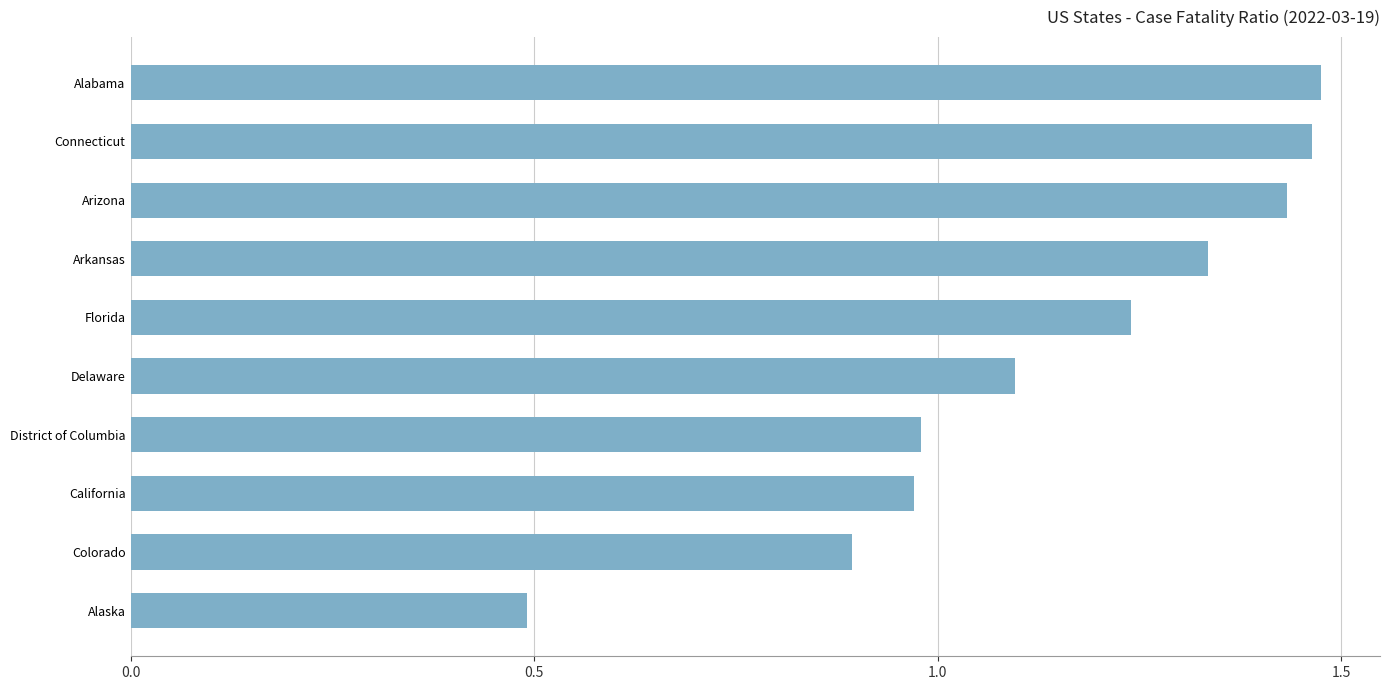

What is the smallest value displayed?

0.5